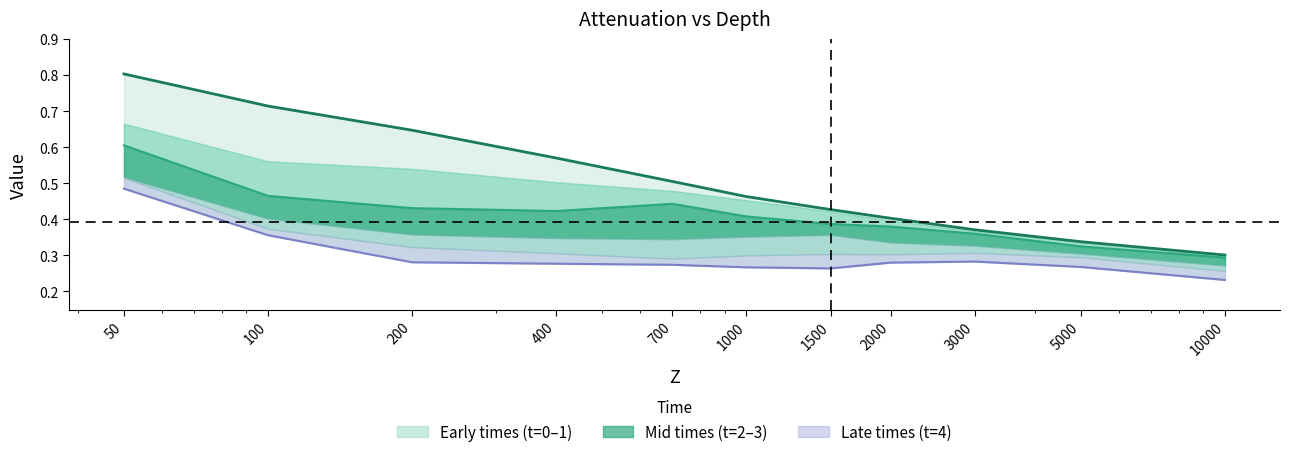

What is the highest value of the t=4 line series?

0.5